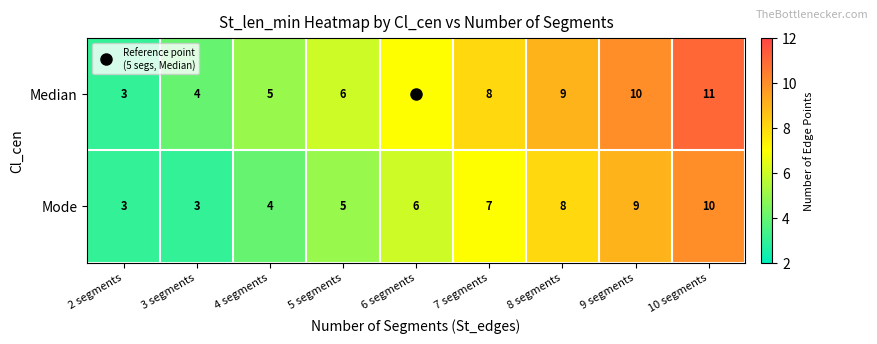

How many series are shown in this chart?

2